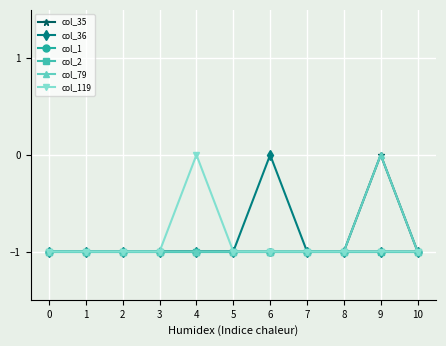

Is this an area chart (filled region under the line)?

No